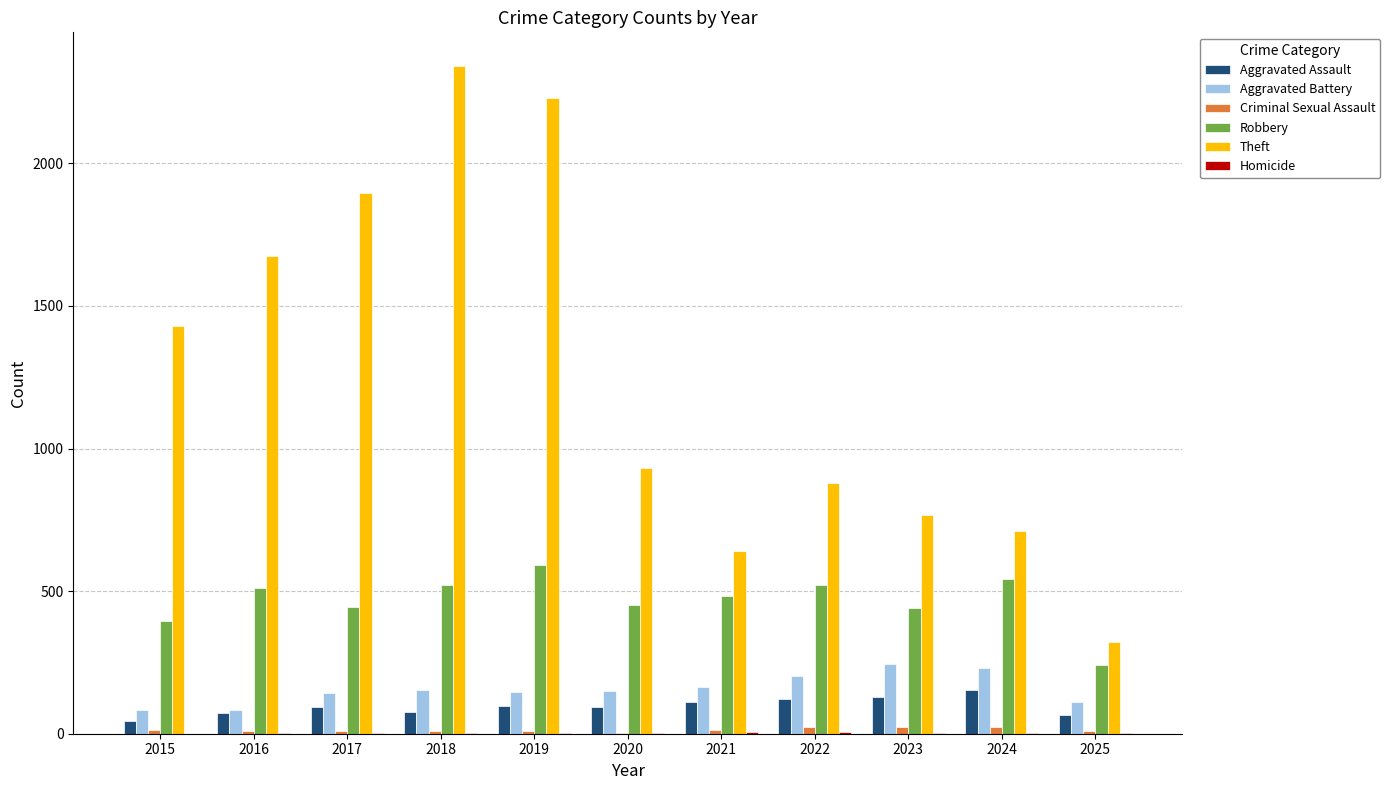

What is the maximum value shown in the chart?

2342